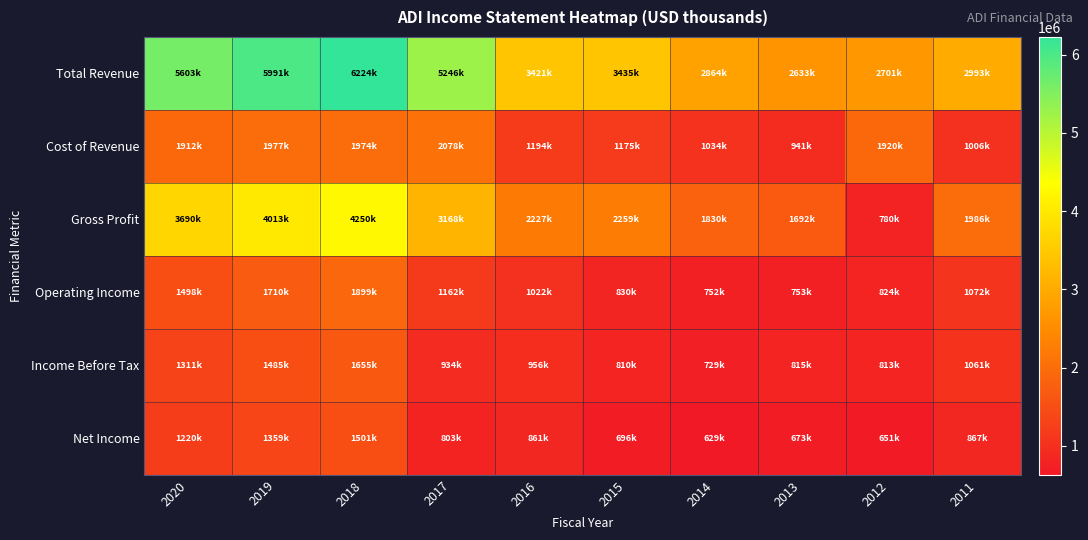

Reading left to right, what are all the values shown in this chart?

Total Revenue: 2020=5603100	2019=5991100	2018=6224700	2017=5246400	2016=3421400	2015=3435100	2014=2864800	2013=2633700	2012=2701100	2011=2993300
Cost of Revenue: 2020=1912600	2019=1977300	2018=1974300	2017=2078100	2016=1194200	2015=1175800	2014=1034600	2013=941300	2012=1920300	2011=1006800
Gross Profit: 2020=3690500	2019=4013800	2018=4250400	2017=3168200	2016=2227200	2015=2259300	2014=1830200	2013=1692400	2012=780900	2011=1986500
Operating Income: 2020=1498200	2019=1710600	2018=1899600	2017=1162800	2016=1022100	2015=830800	2014=752500	2013=753100	2012=824000	2011=1072000
Income Before Tax: 2020=1311600	2019=1485700	2018=1655300	2017=934700	2016=956900	2015=810100	2014=729300	2013=815300	2012=813500	2011=1061400
Net Income: 2020=1220800	2019=1359800	2018=1501100	2017=803100	2016=861700	2015=696900	2014=629300	2013=673500	2012=651200	2011=867400